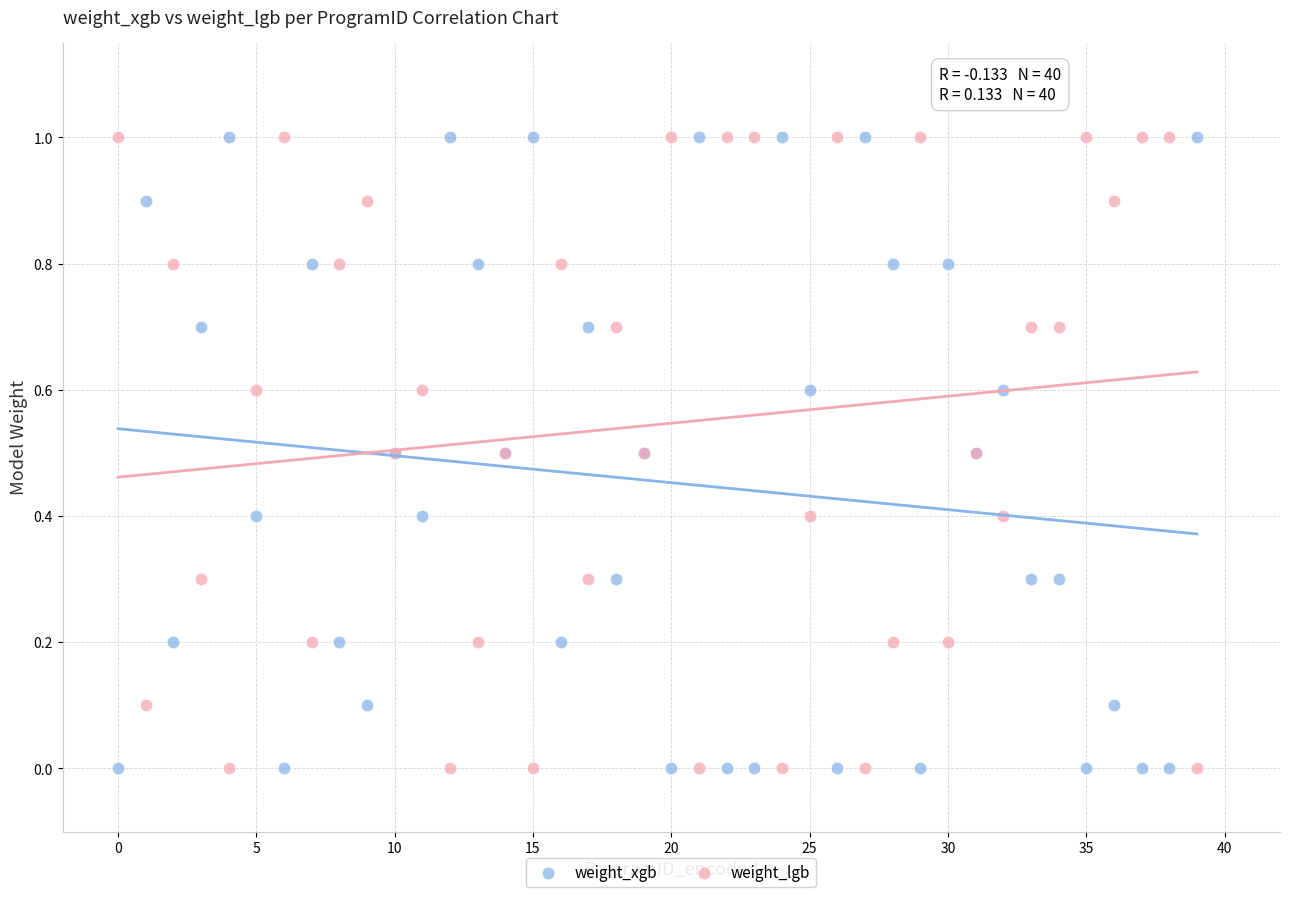

What are all the series names shown in the legend?

weight_xgb, weight_lgb